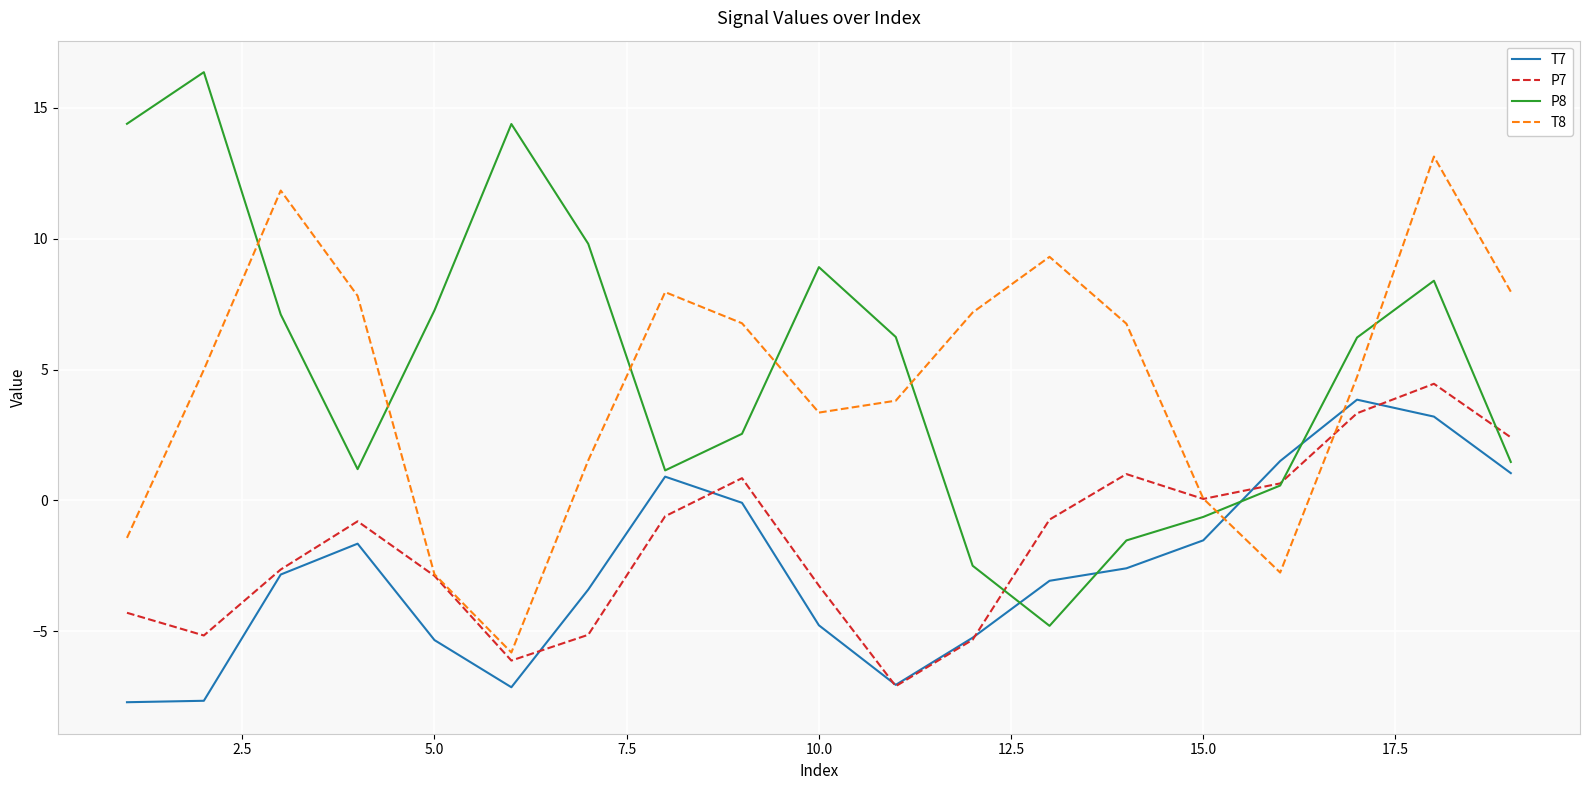

What is the greatest value displayed?

16.4